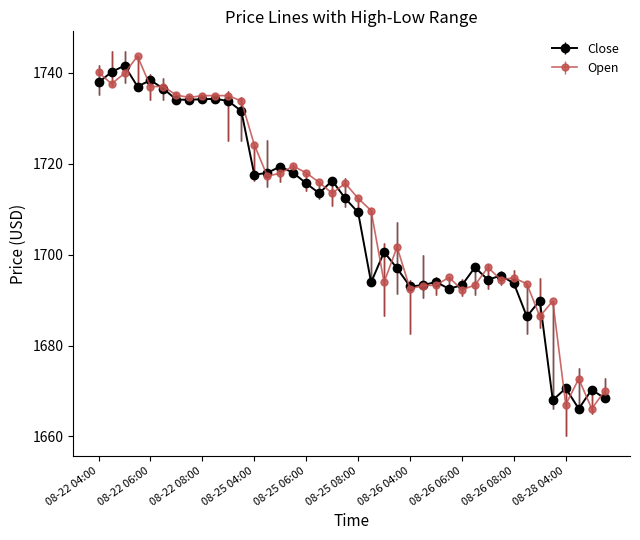

What are all the series names shown in the legend?

Close, Open